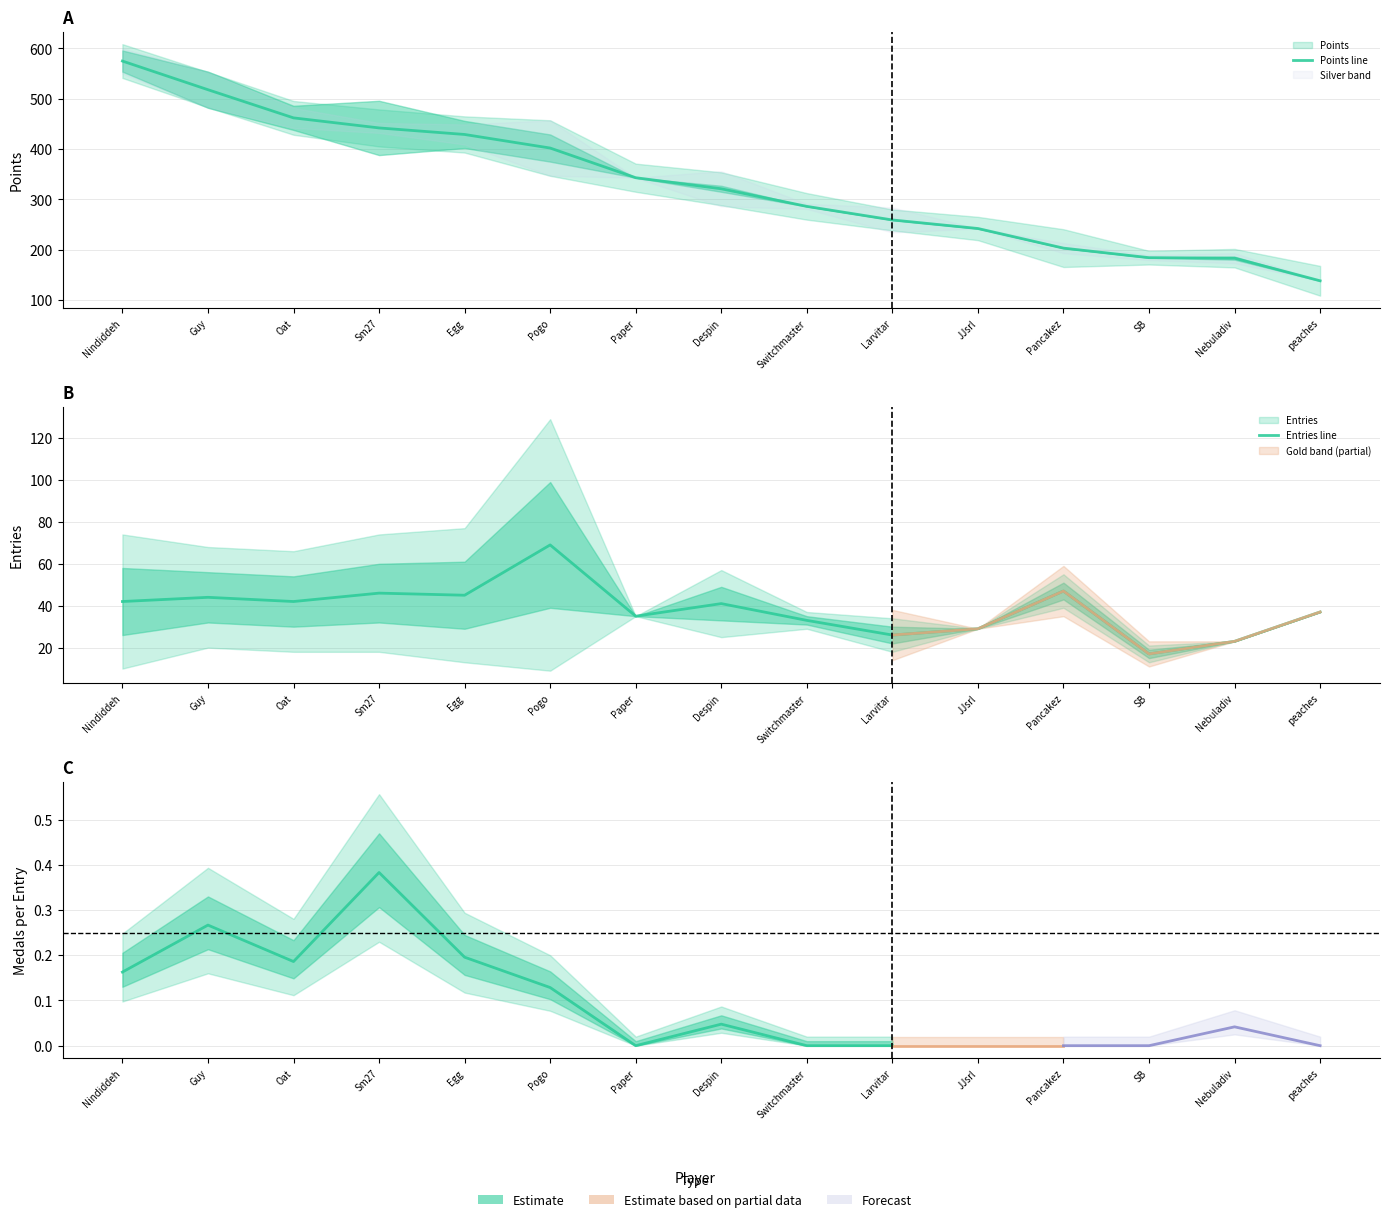

Is it true that Points line equals 231 at Pogo?

False